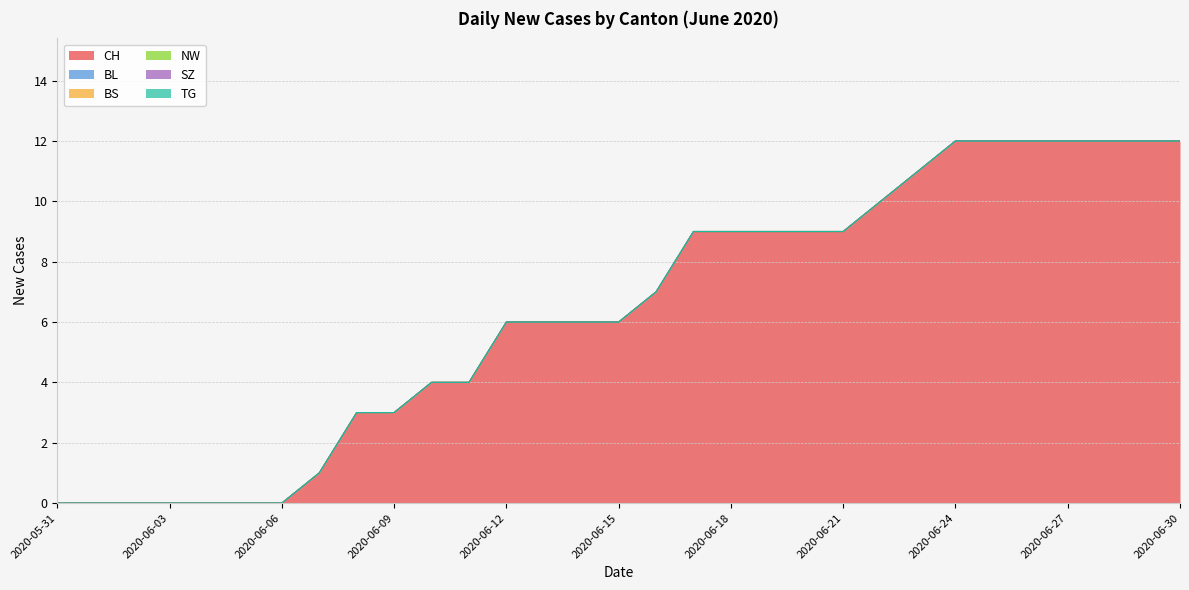

Which has a higher value, 2020-06-29 or 2020-06-04?

2020-06-29